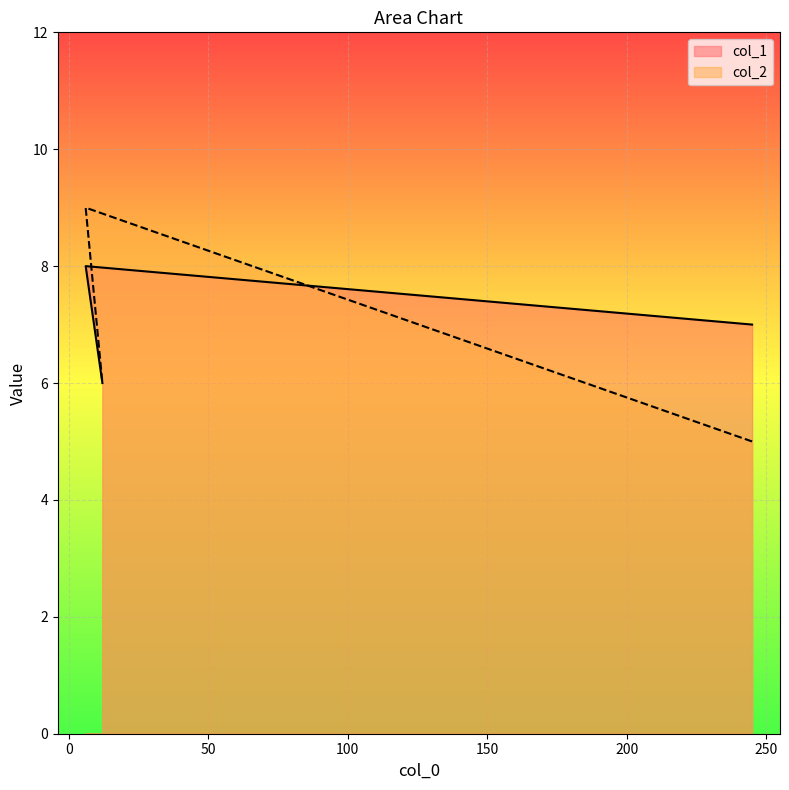

At which label is col_1 closest to 7?

245